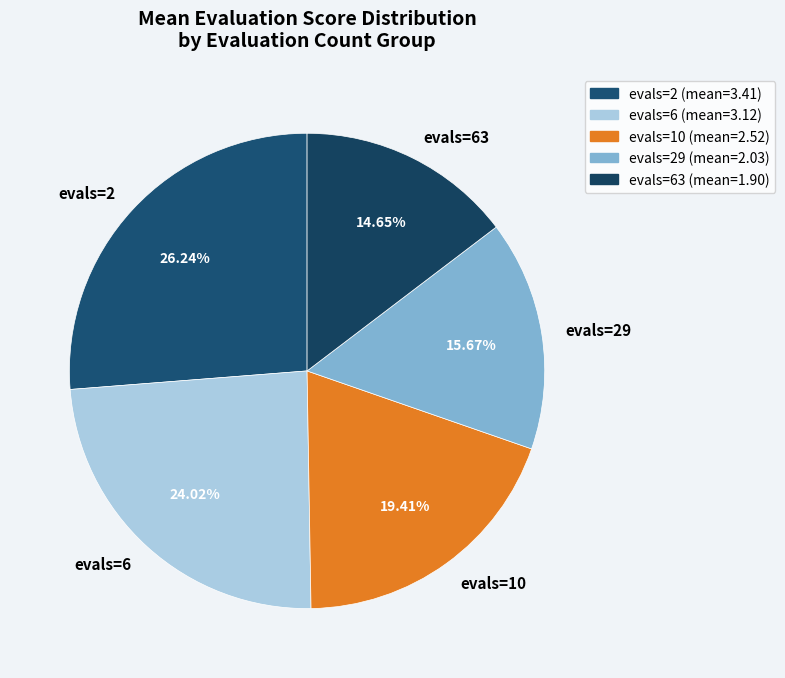

To the nearest percent, what portion does evals=29 represent?

16%